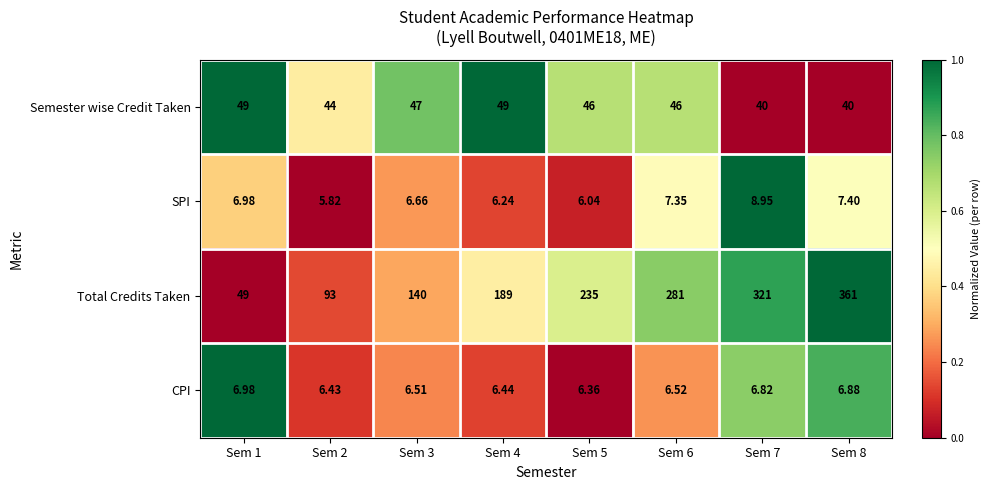

How many categories are shown in the chart?

8